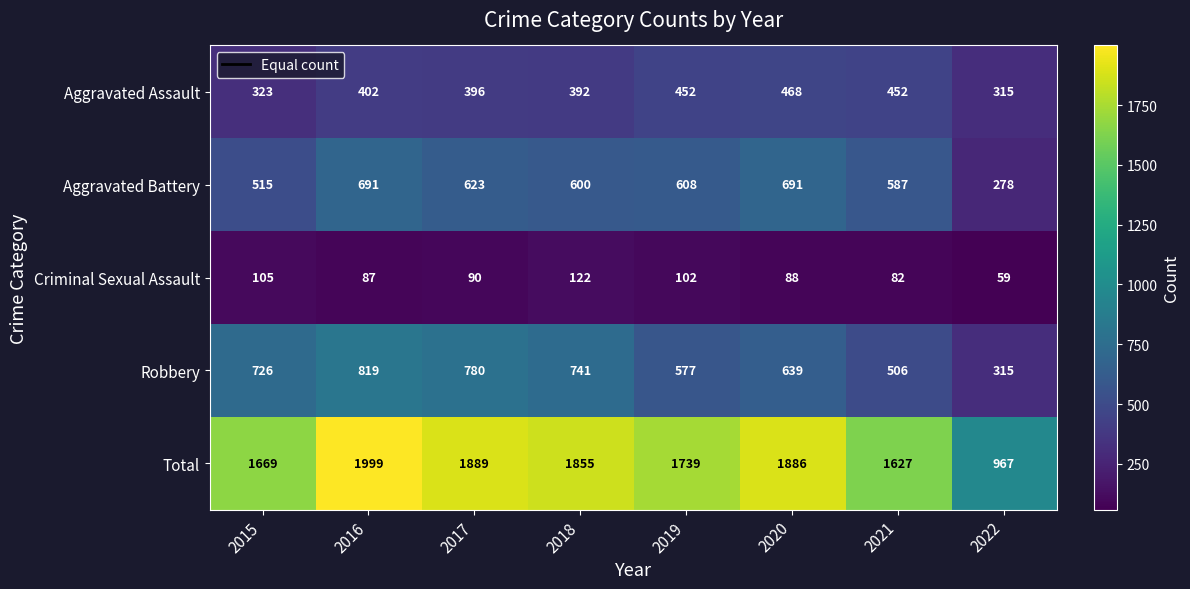

How many data points does each series have?

8